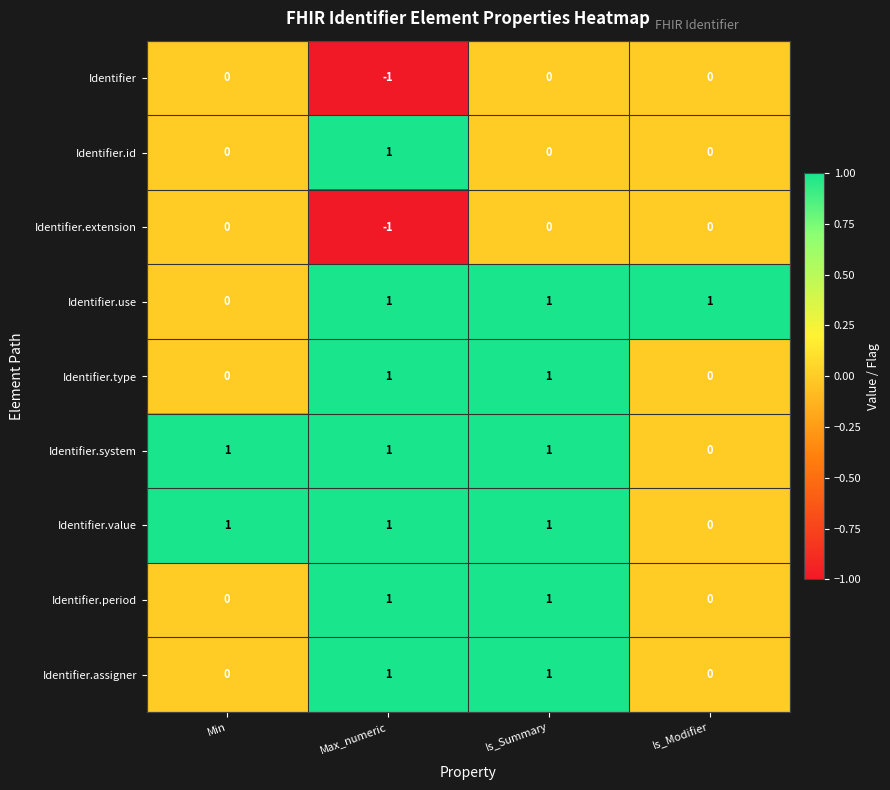

What is the sum of all Identifier.use values?

3